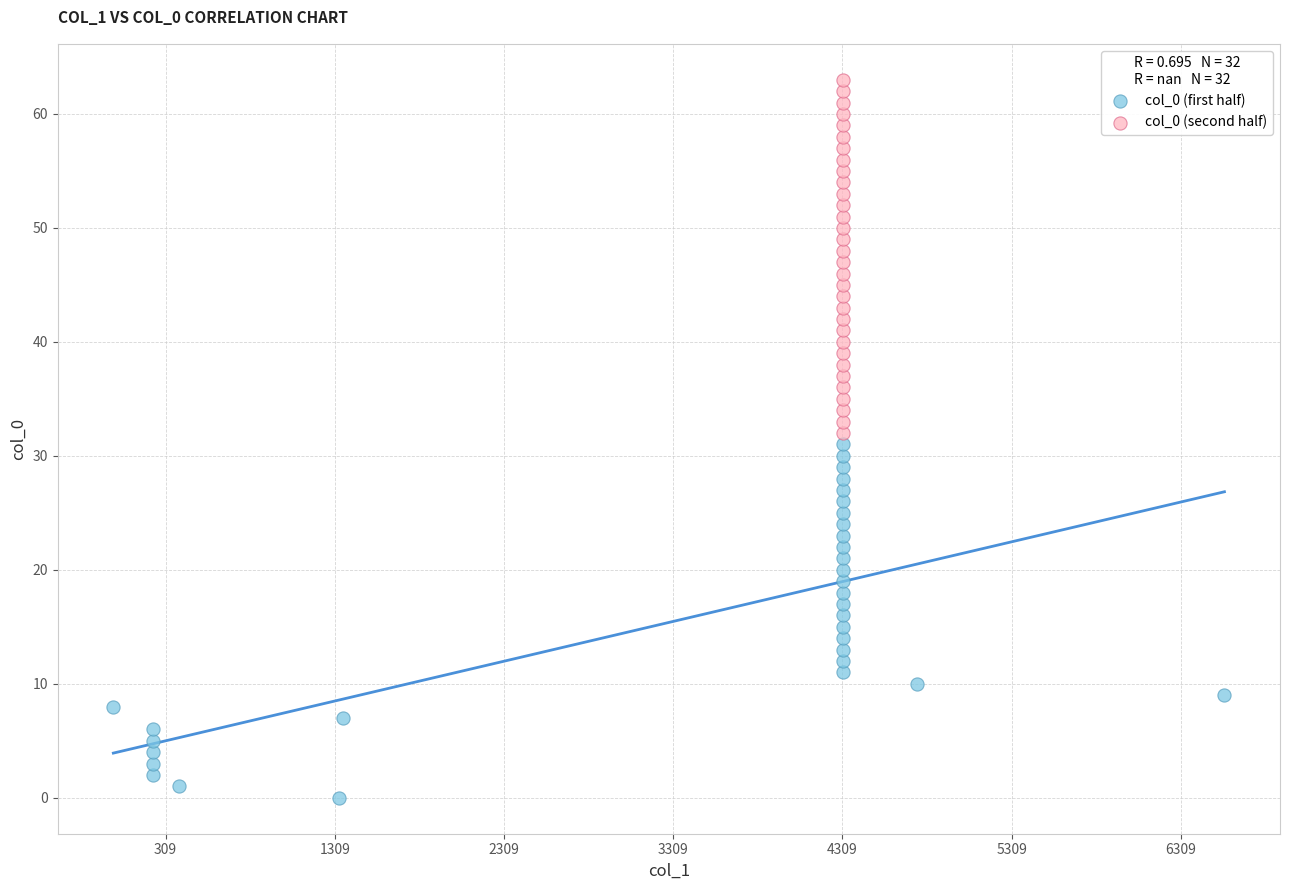

Which series reaches the minimum Y coordinate?

col_0 (first half)